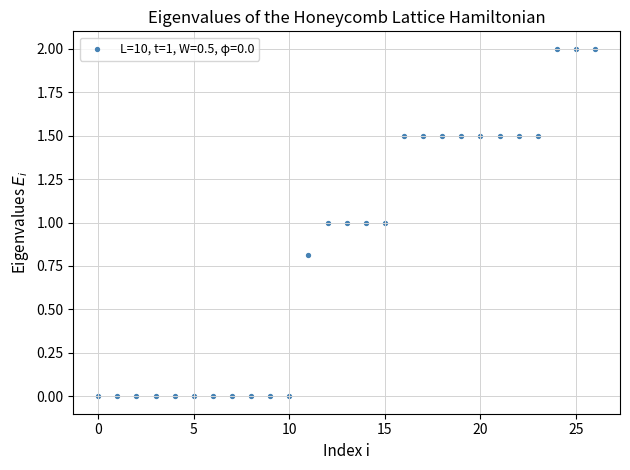

What is the range of Y values (max minus min)?

2.0